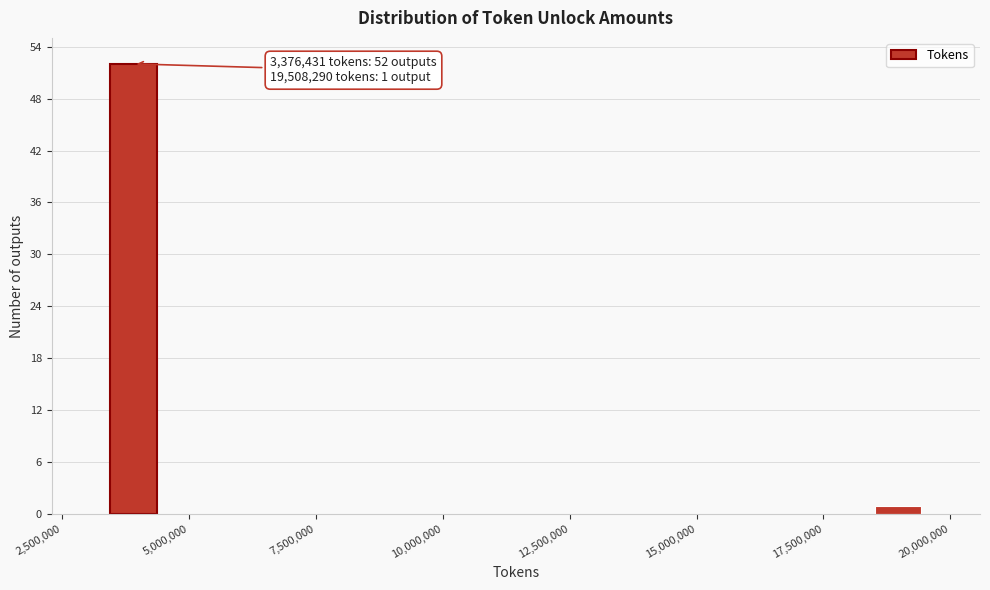

Around what value on the x-axis is the tallest bar? Give the approximate position of its centre, as read against the axis.

4000000